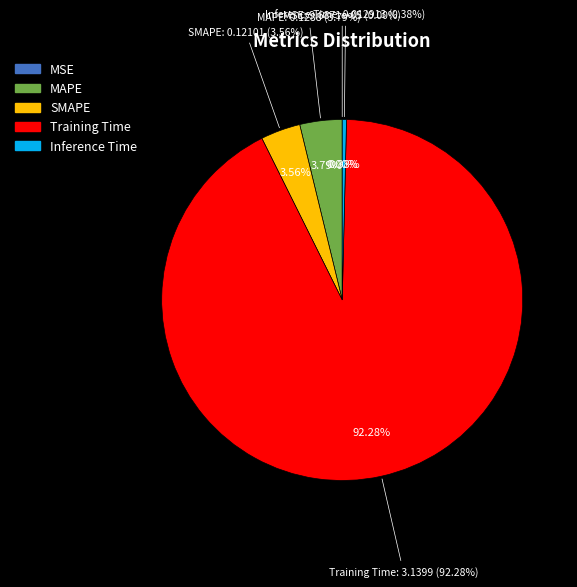

How many slices are in this pie chart?

5